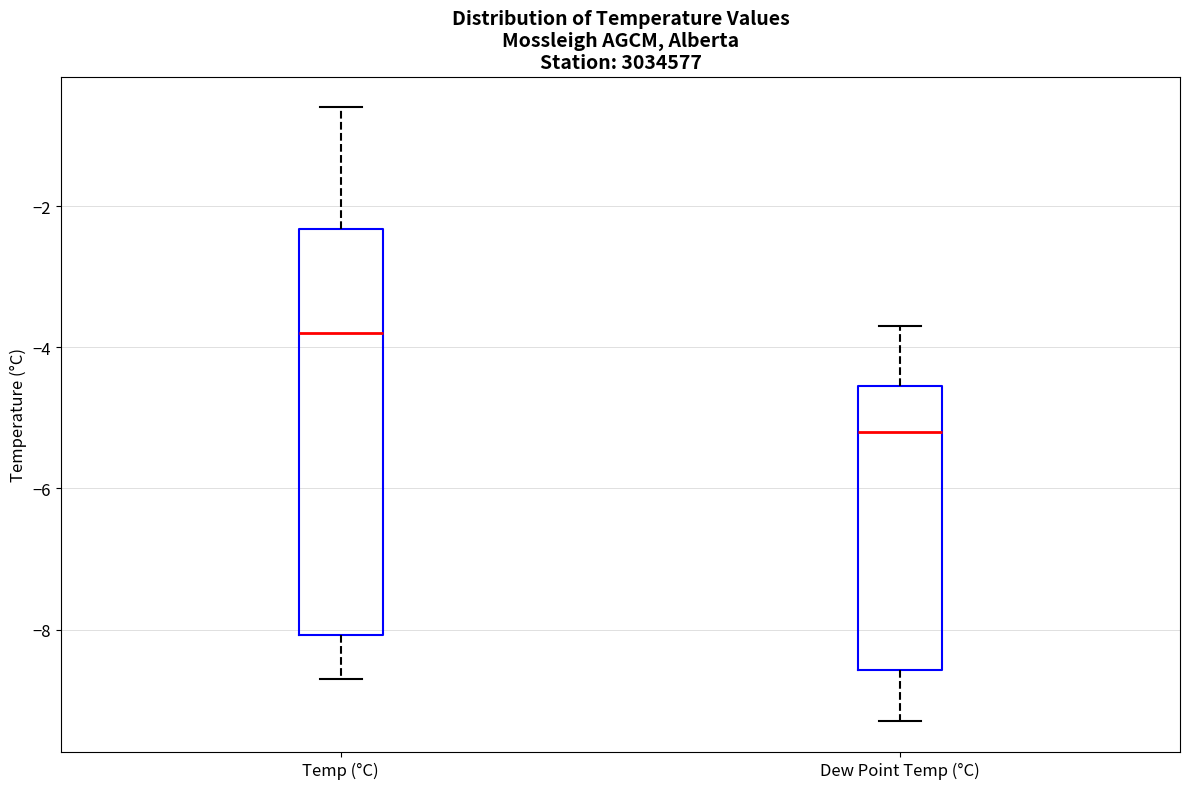

Comparing the boxes themselves (not the whiskers), which one is the tallest?

Temp (°C)